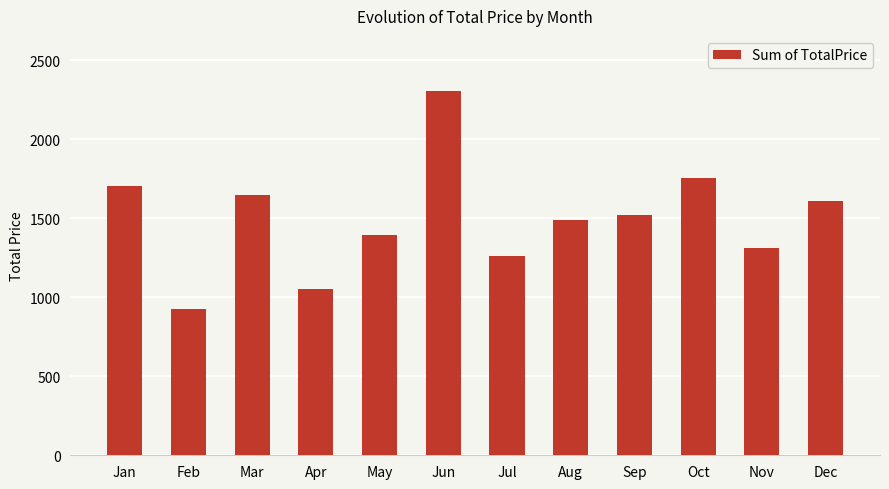

Rank the categories by value from highest to lowest.

Jun, Oct, Jan, Mar, Dec, Sep, Aug, May, Nov, Jul, Apr, Feb